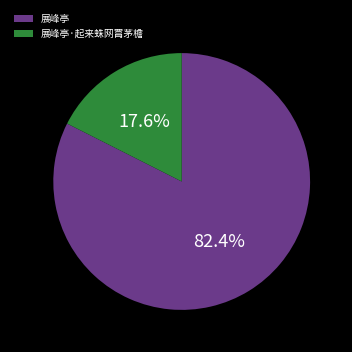

To the nearest percent, what is the difference between the 展峰亭·起来蛛网罥茅檐 and 展峰亭 slice percentages?

65%